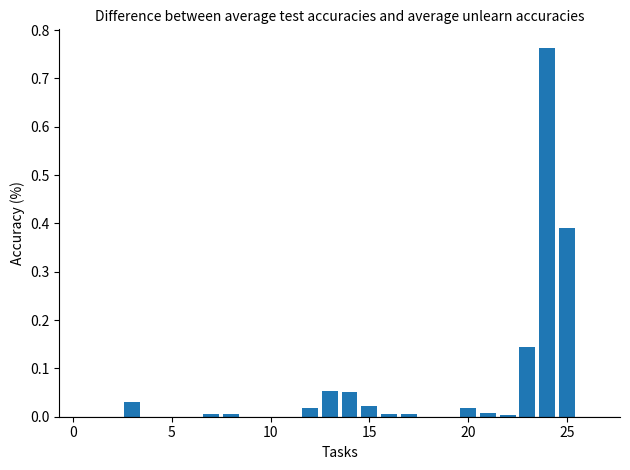

Reading right to left, what are all the values shown in this chart?

0.0	0.4	0.8	0.1	0.0	0.0	0.0	0.0	0.0	0.0	0.0	0.0	0.1	0.1	0.0	0.0	0.0	0.0	0.0	0.0	0.0	0.0	0.0	0.0	0.0	0.0